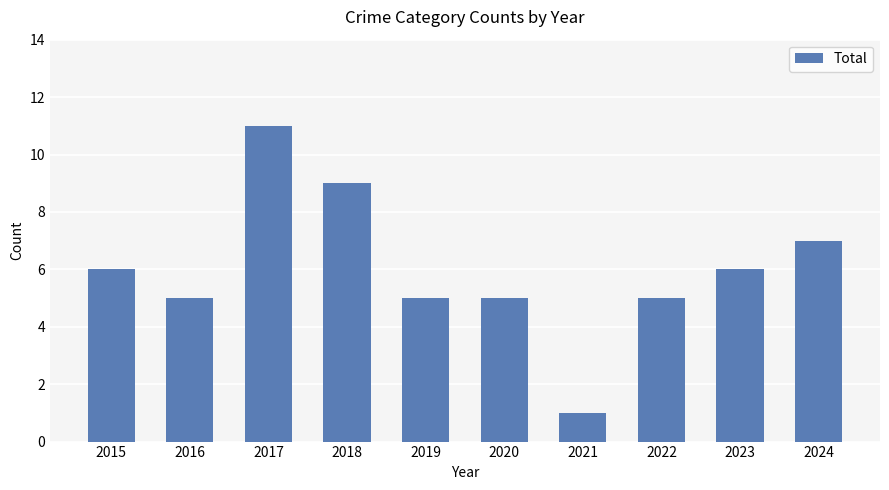

Reading left to right, transcribe all the data shown in this chart.

6	5	11	9	5	5	1	5	6	7